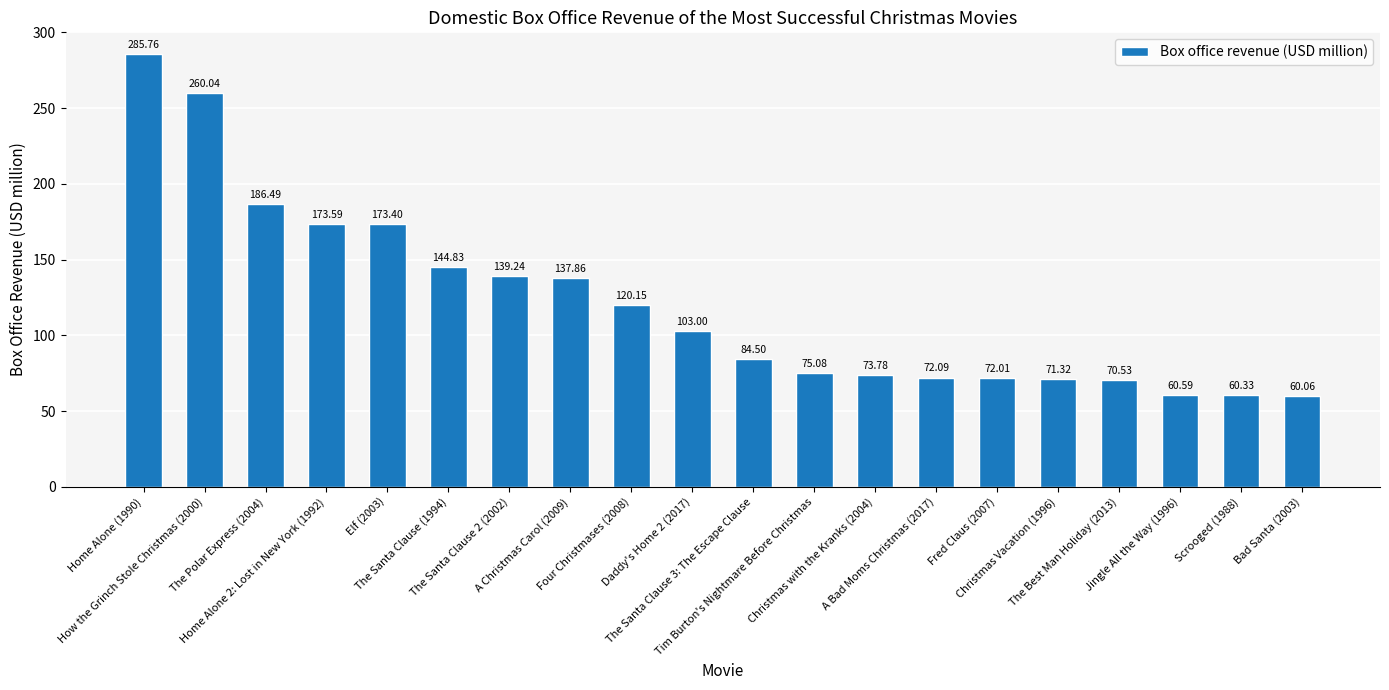

How many data points does each series have?

20